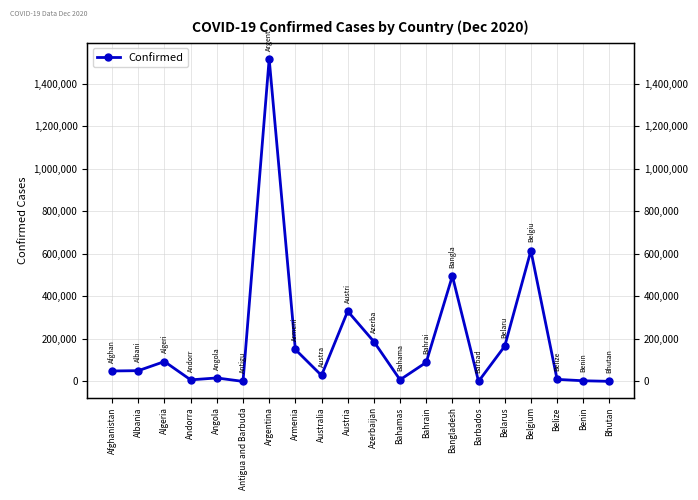

How many interior local valleys (lower than both neighbors) does the data have?

5